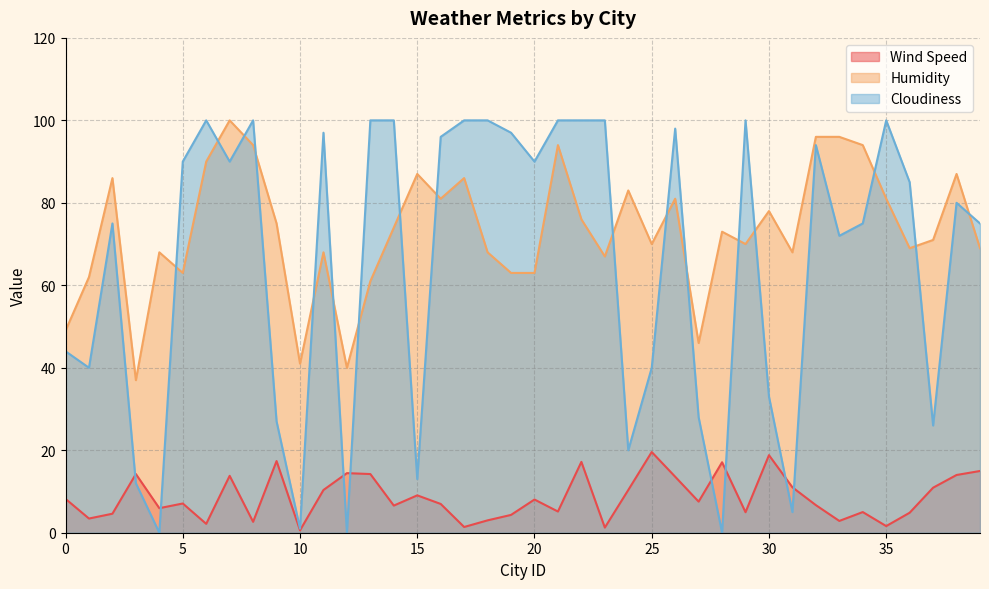

What is the greatest value displayed?

100.0